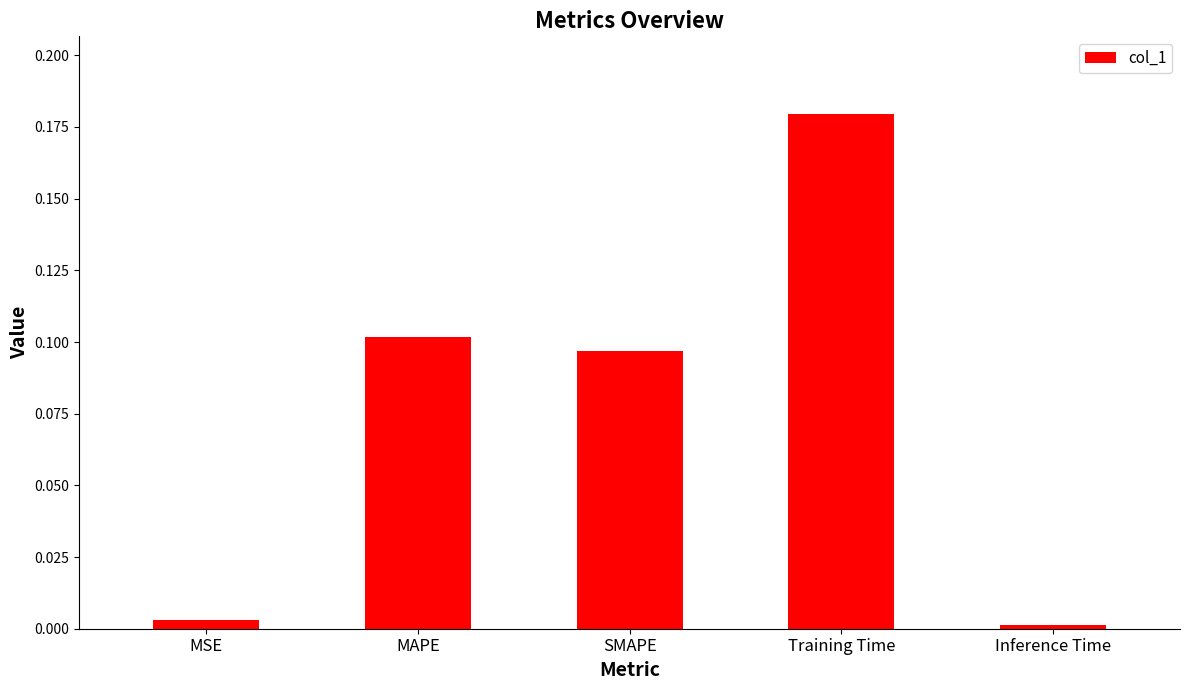

The value at MSE is 0.0. True or false?

True